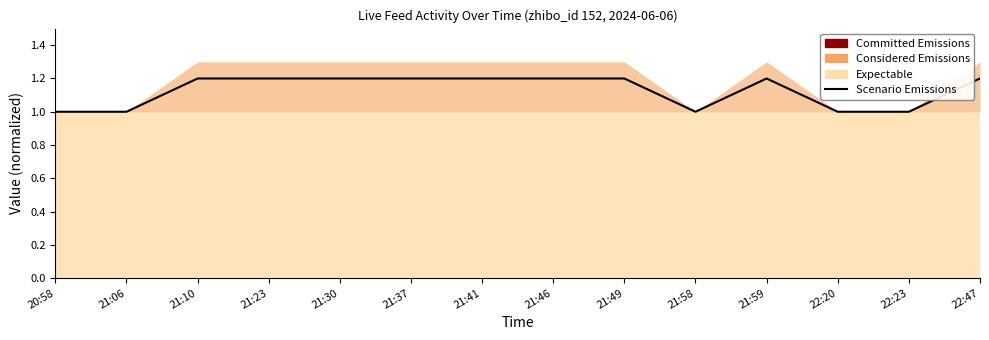

List the labels in order of value, largest first.

21:10, 21:23, 21:30, 21:37, 21:41, 21:46, 21:49, 21:59, 22:47, 20:58, 21:06, 21:58, 22:20, 22:23